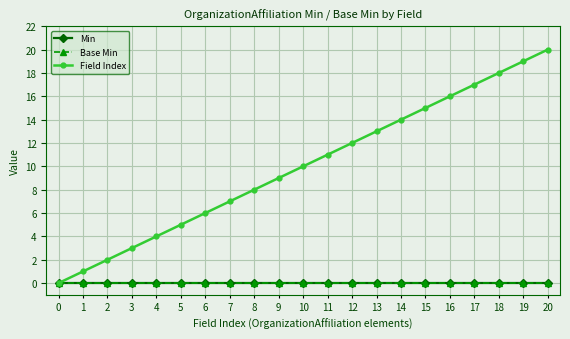

At which category is the sum across all series the highest?

20